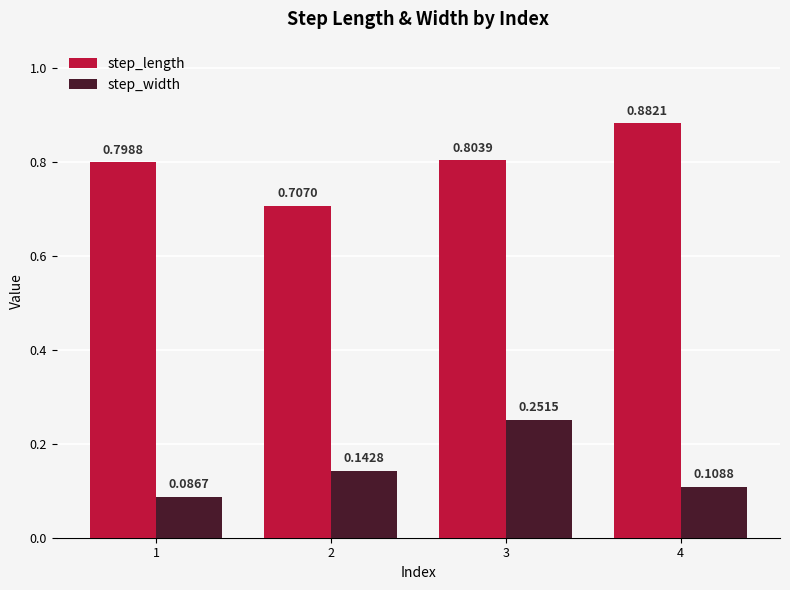

How many bars are there in each group?

2